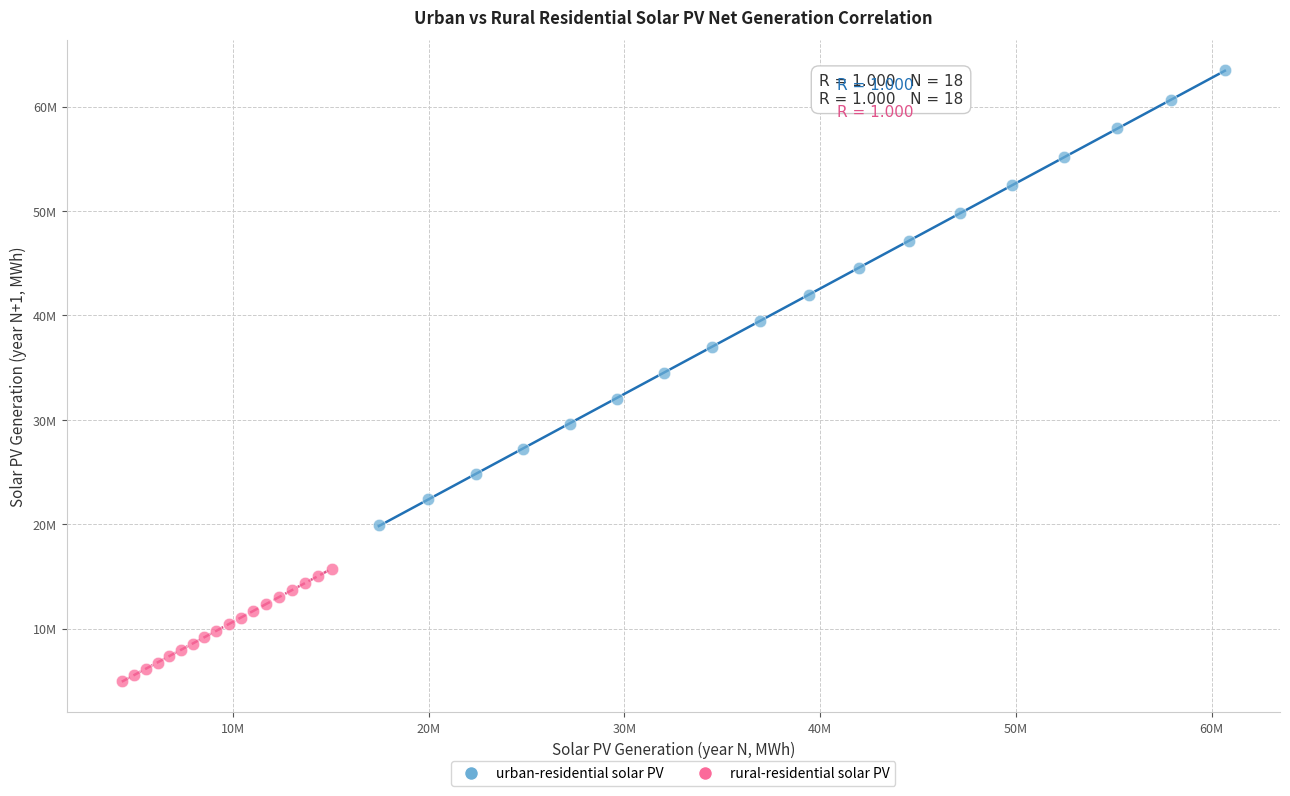

Which series contains the lowest Y value?

rural-residential solar PV